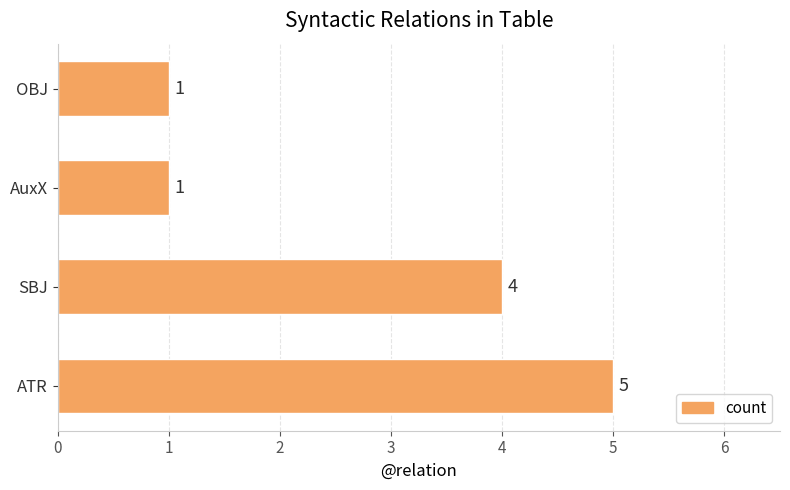

What is the change in value from SBJ to AuxX?

-3